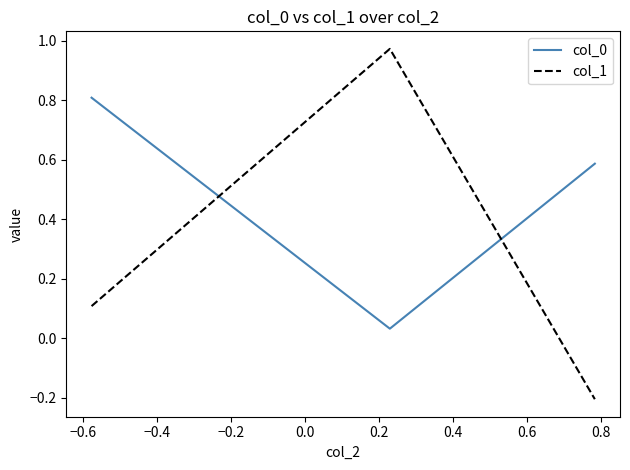

Which series has the largest range (max minus min)?

col_1